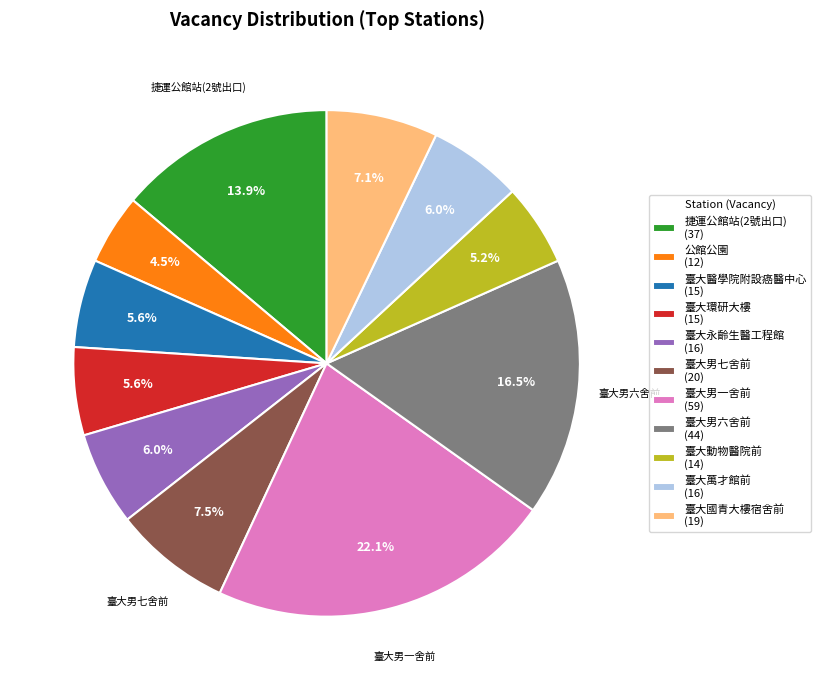

Approximately how many times larger is the value at 公館公園 (12) compared to 臺大環研大樓 (15)?

0.8